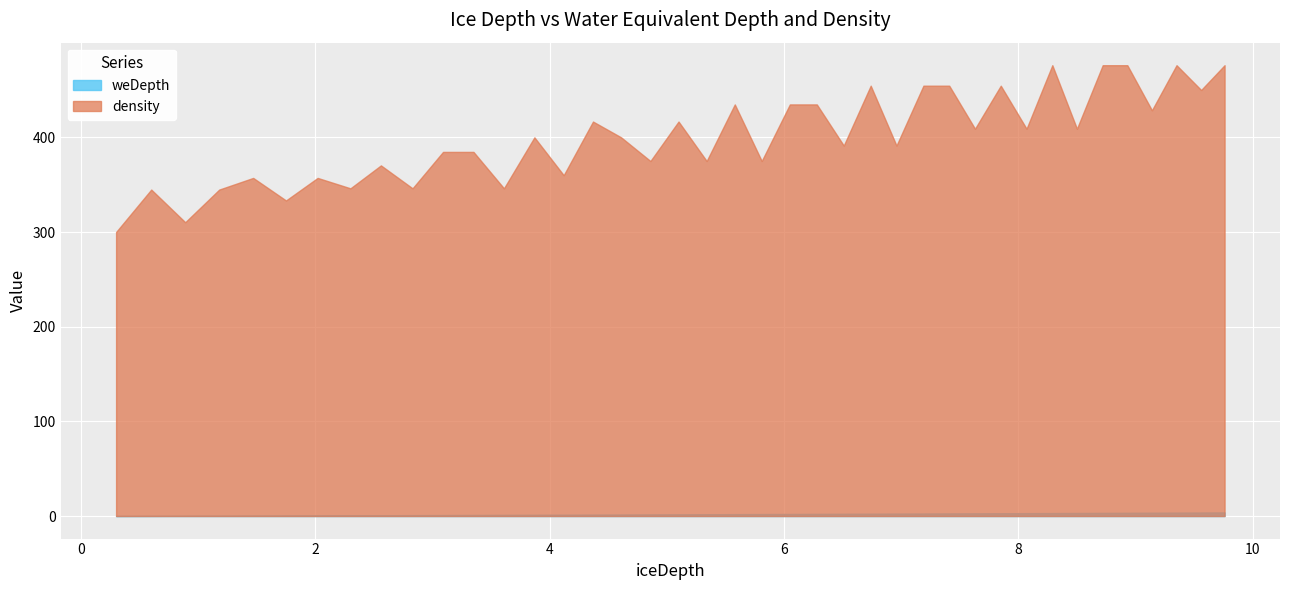

Does the chart display data point markers on the line(s)?

No